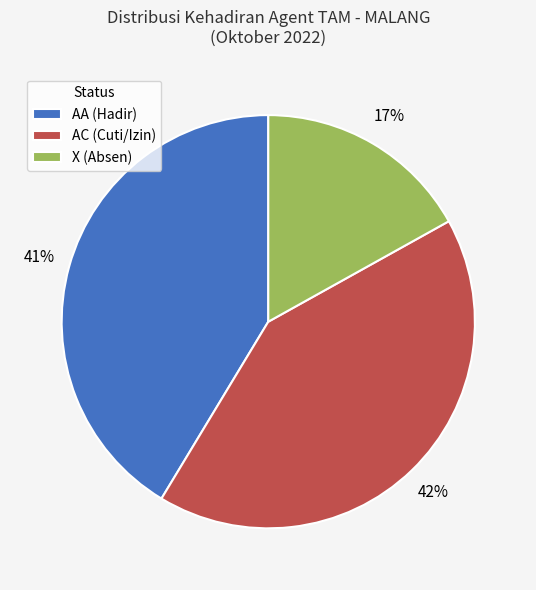

Which slice is the smallest?

X